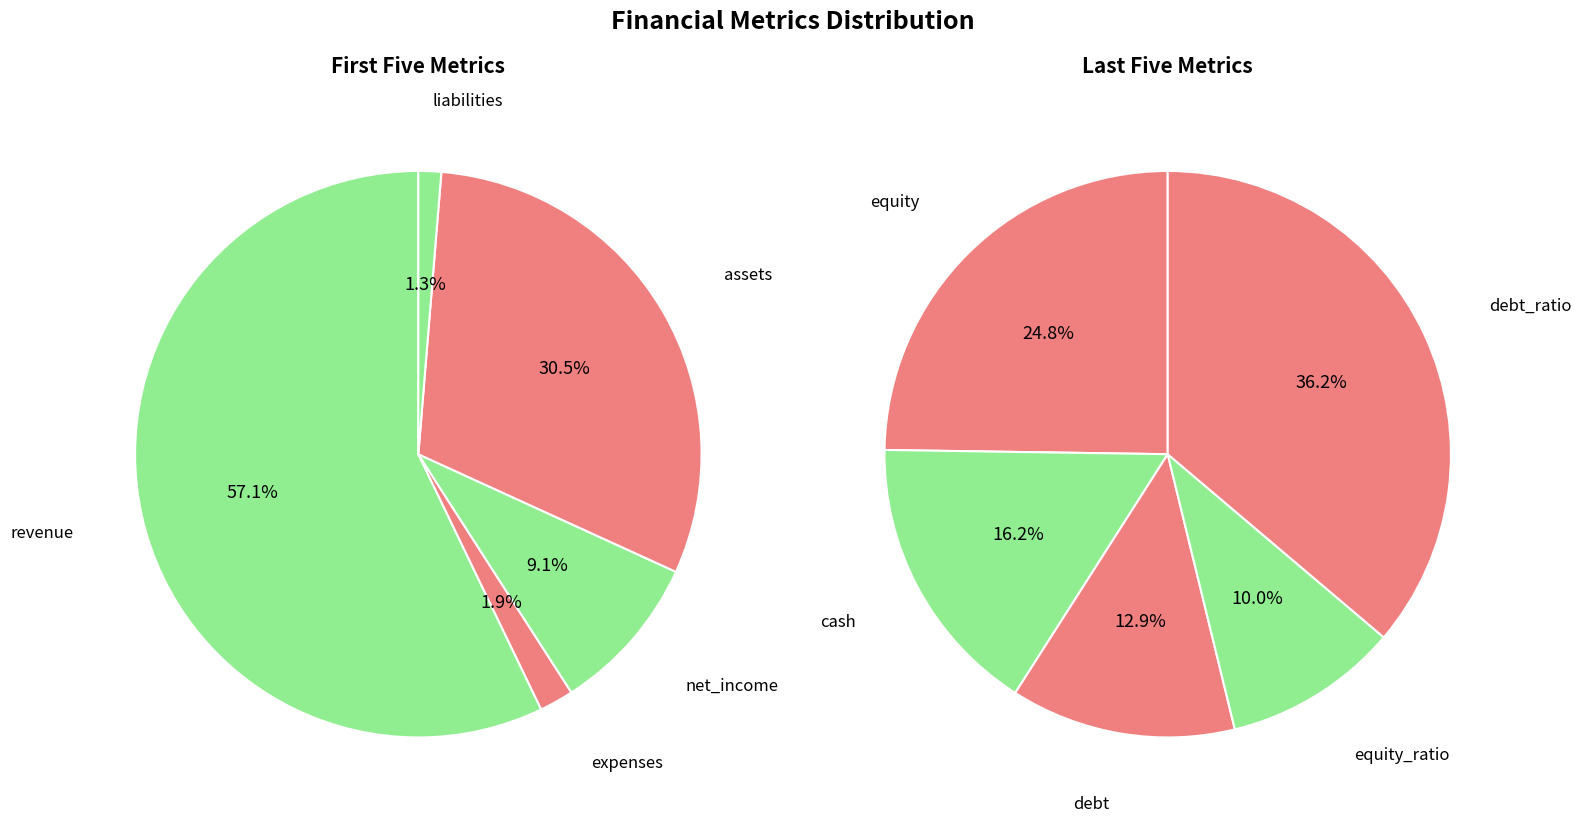

How many slices are in this pie chart?

10